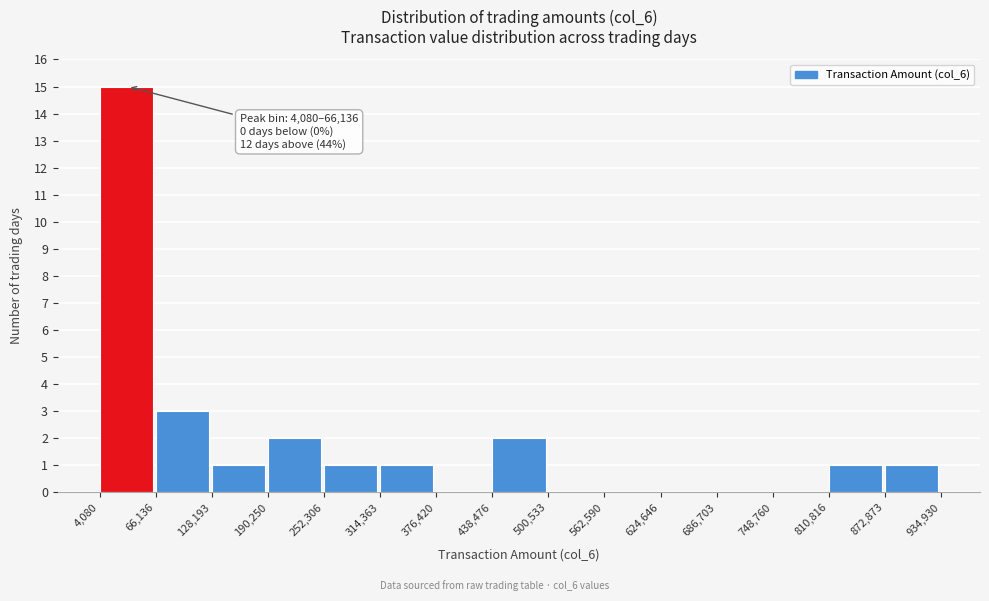

Which range on the x-axis has the tallest bar?

4,080 to 66,136